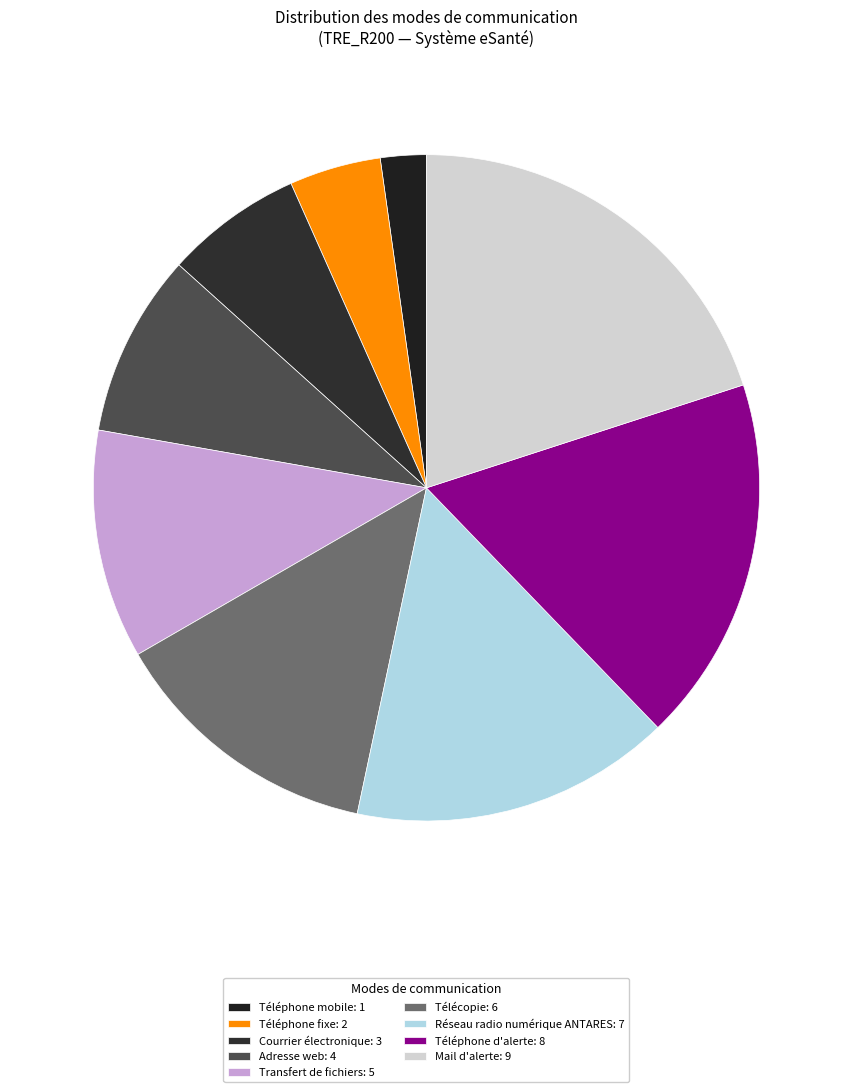

To the nearest percent, what is the difference between the Courrier électronique and Transfert de fichiers slice percentages?

4%